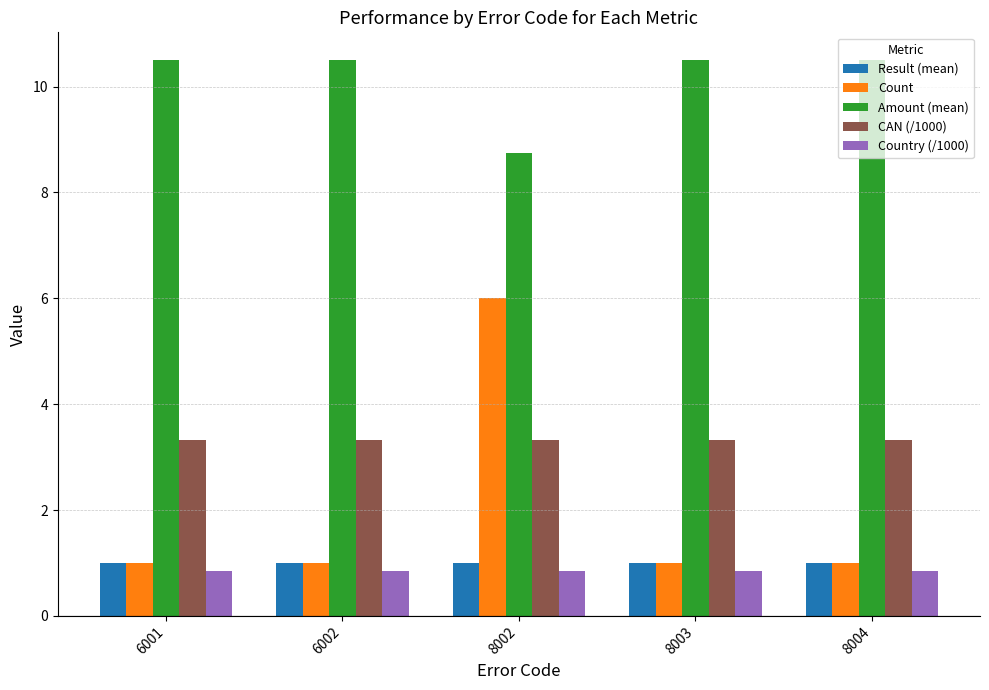

What is the value of the CAN (/1000) bar at the 2nd from the left?

3.3